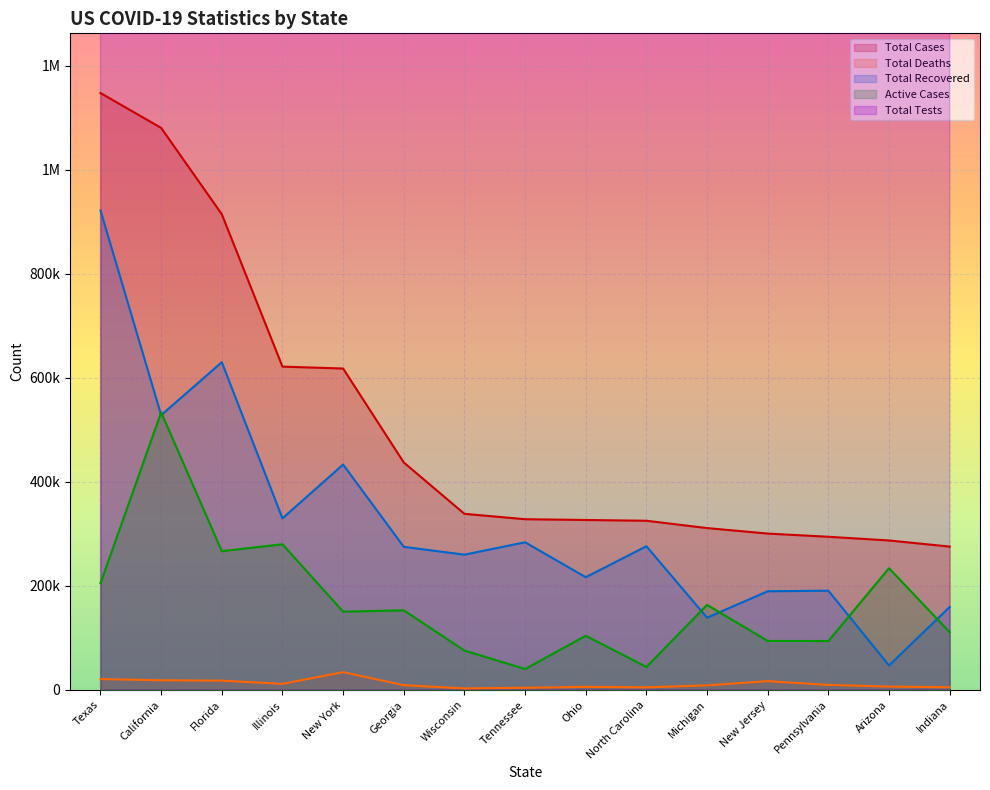

How many data points in Total Deaths are less than 9102?

7